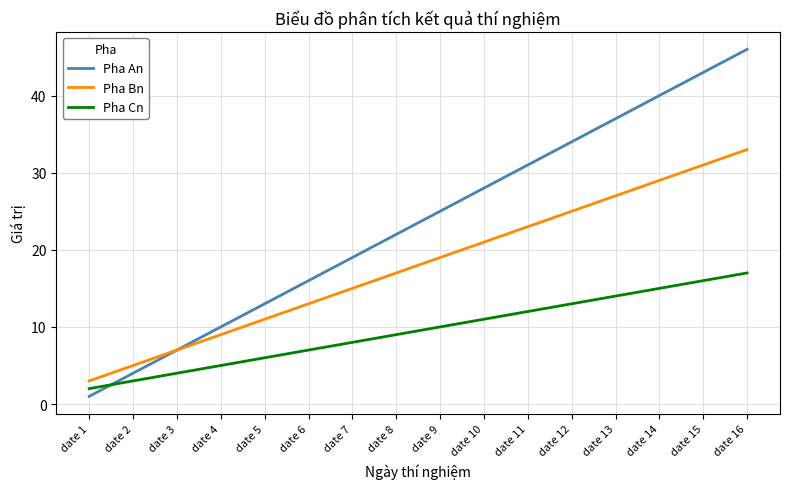

What is the total value across all series at date 11?

66